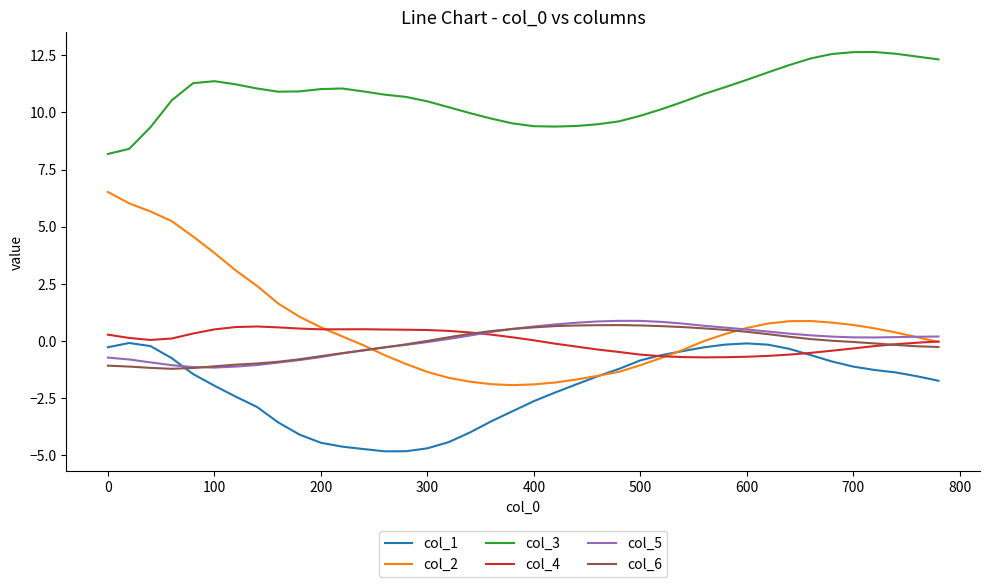

Which series has the largest range (max minus min)?

col_2